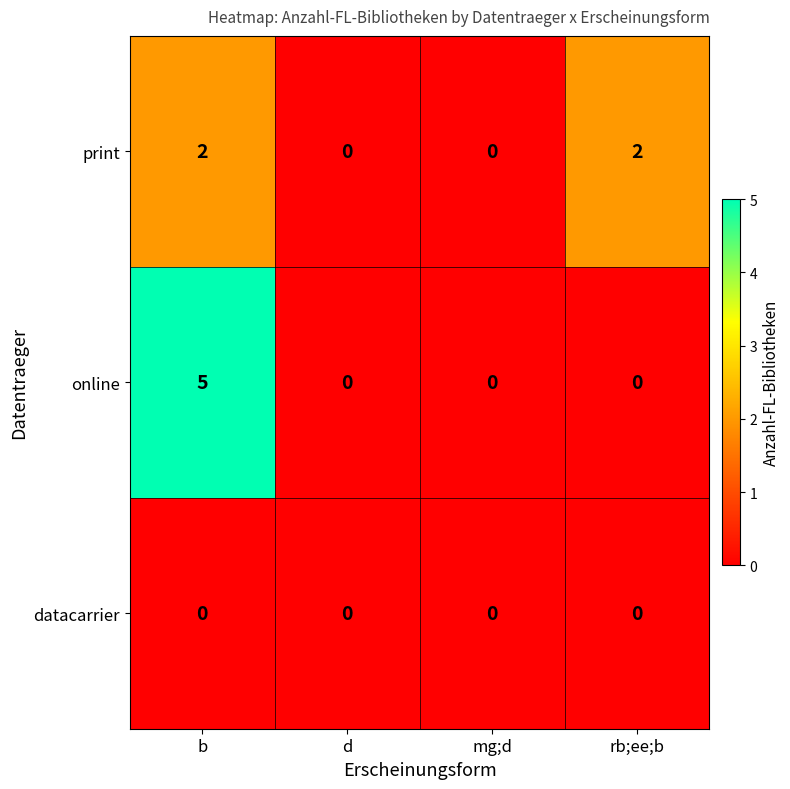

The print series shows -1 at d. True or false?

False